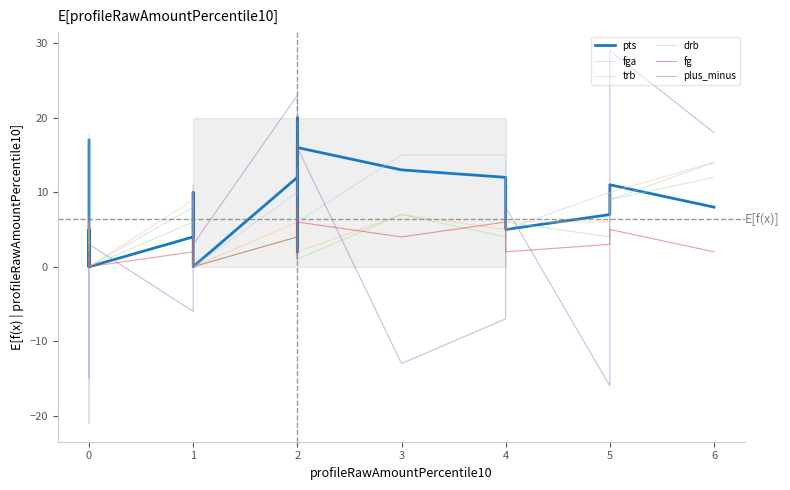

Is this an area chart (filled region under the line)?

No